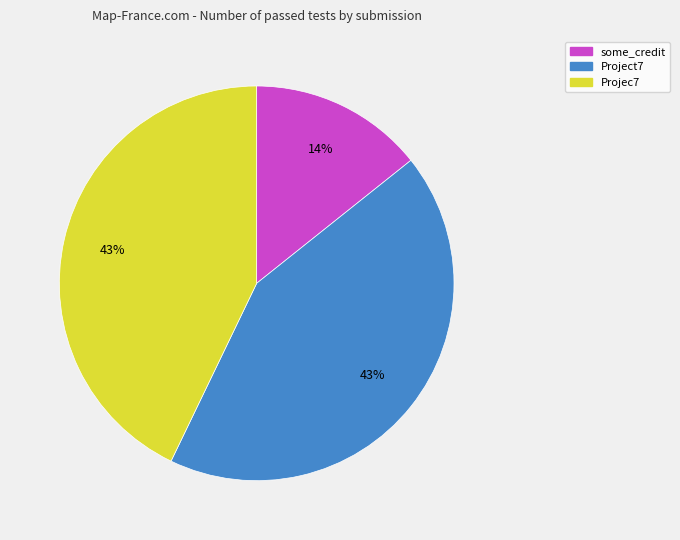

Which category has the smallest portion of the pie?

some_credit